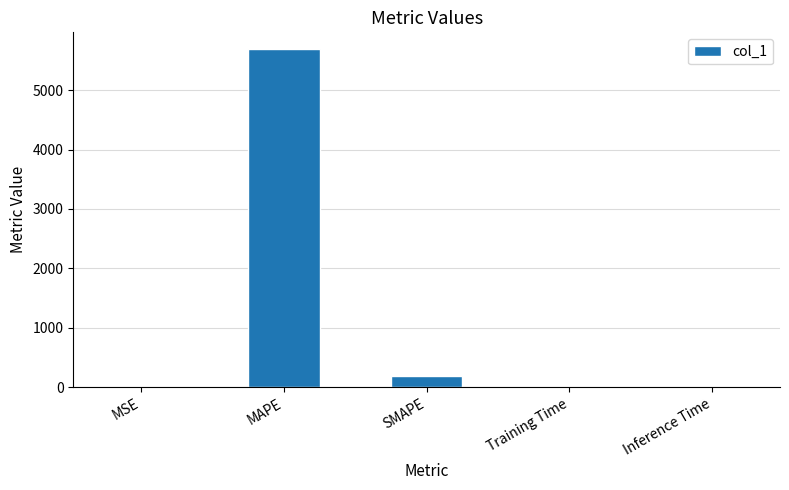

At which label is the value closest to 2844?

SMAPE